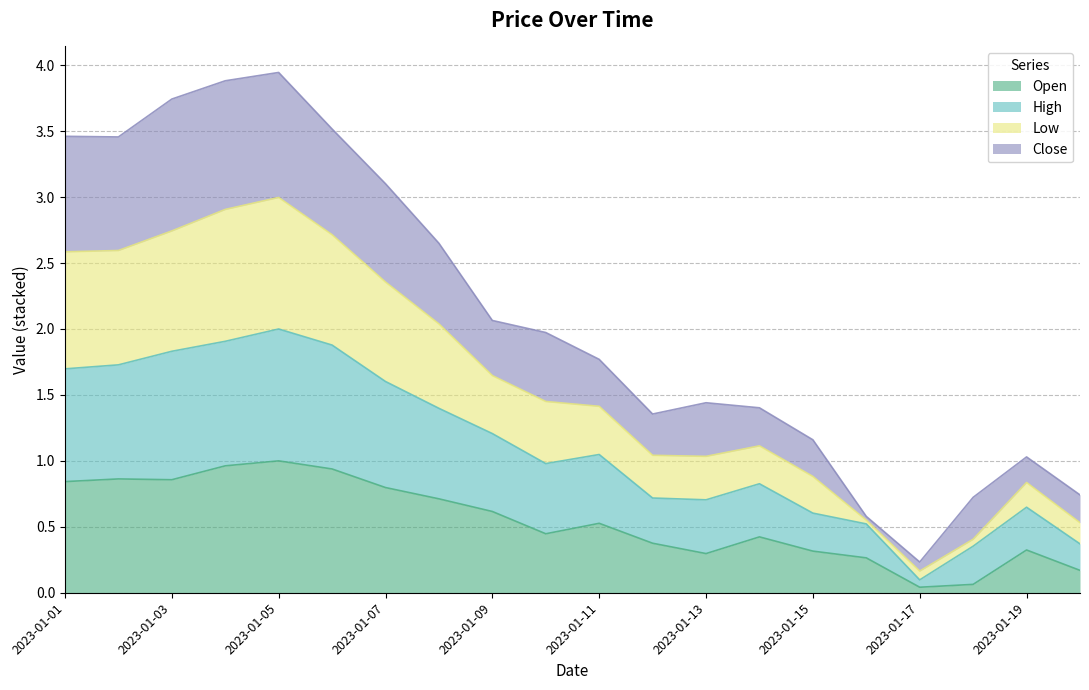

The value of Open at 2023-01-10 is 0.4. True or false?

True